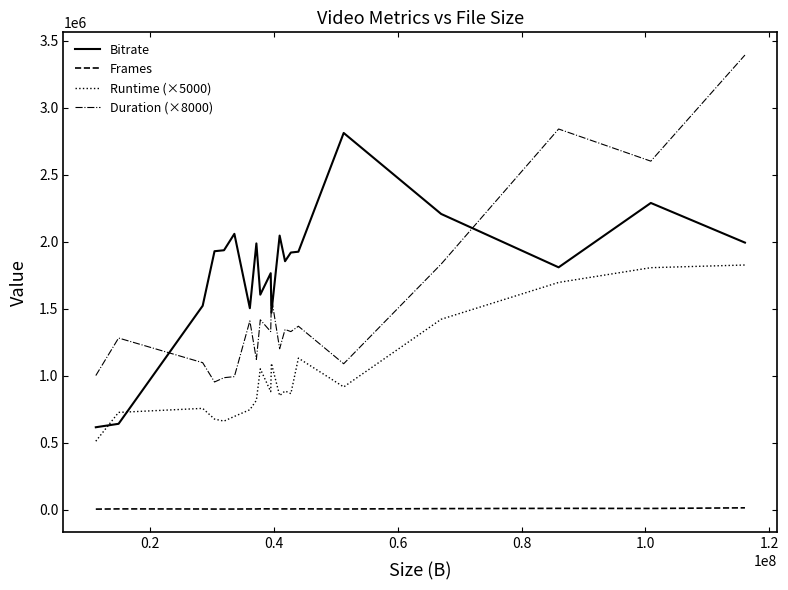

How many lines are shown in the chart?

4